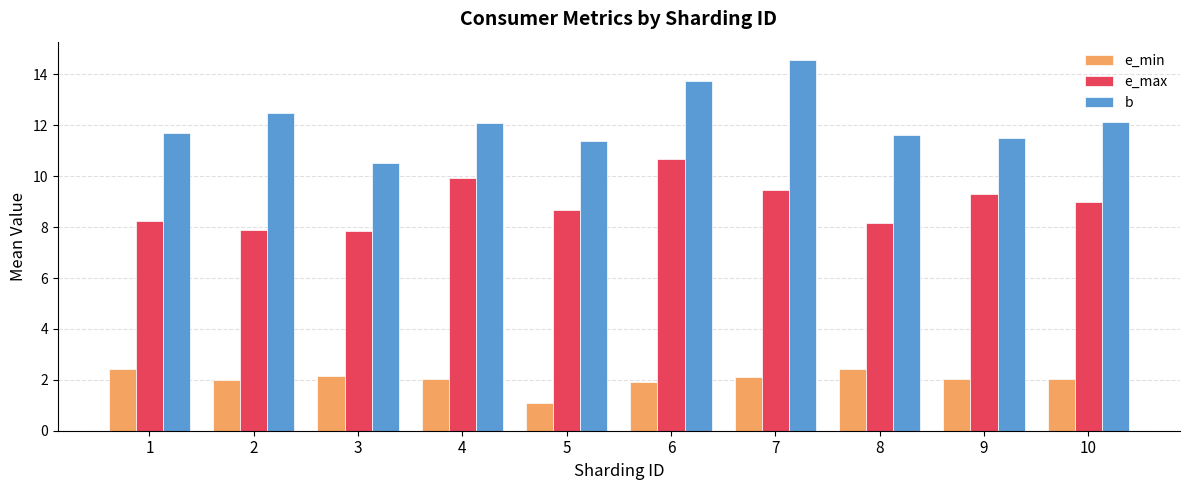

True or false: b has a value of 14.6 at 7.

True